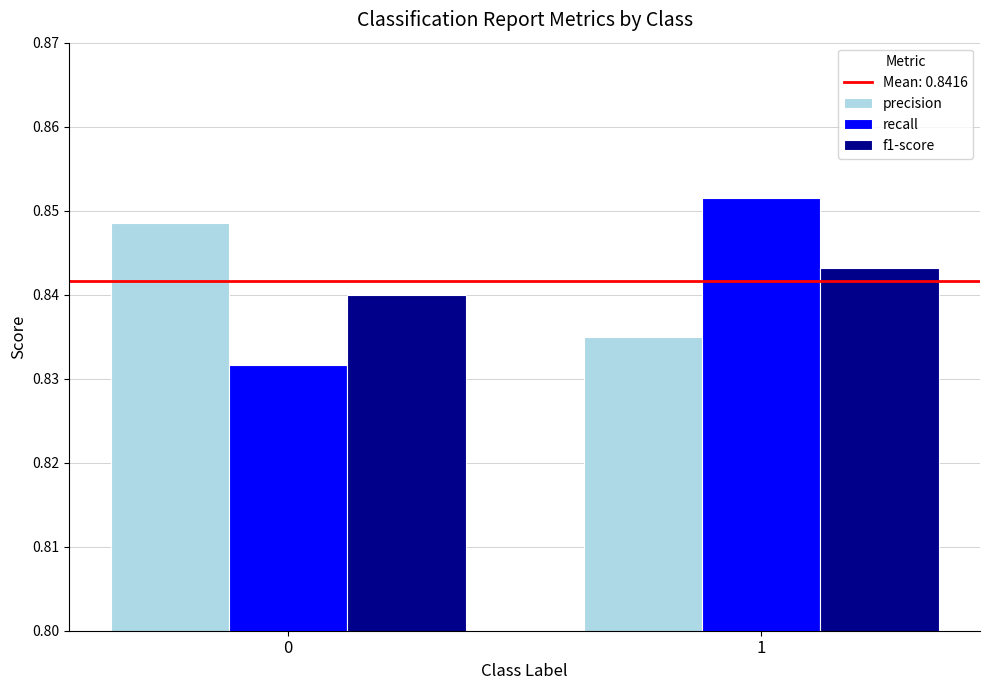

Is it true that precision equals 0.4 at 1?

False